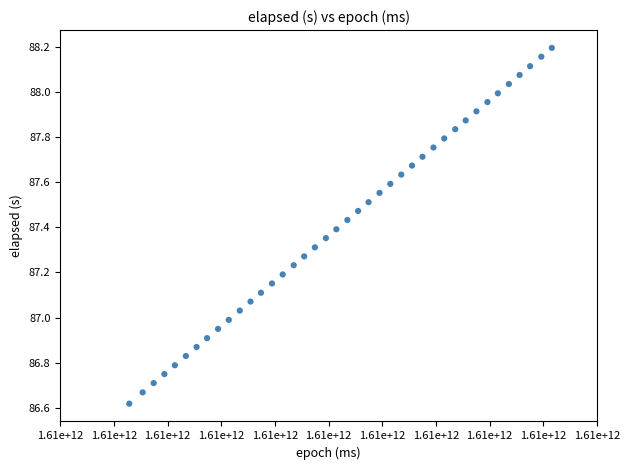

What is the range of X values (max minus min)?

1575.0